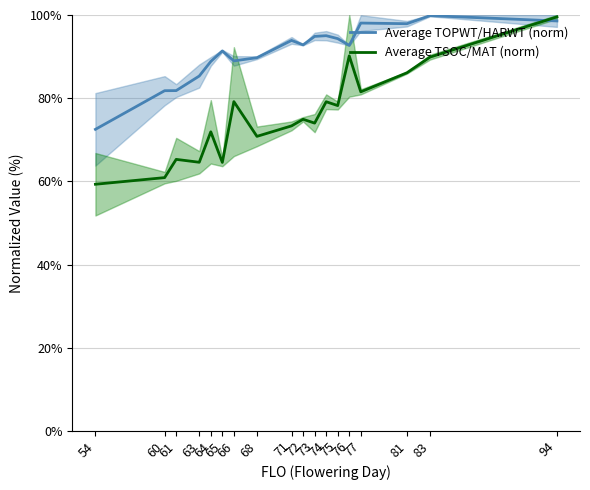

Does the chart have visible grid lines?

Yes